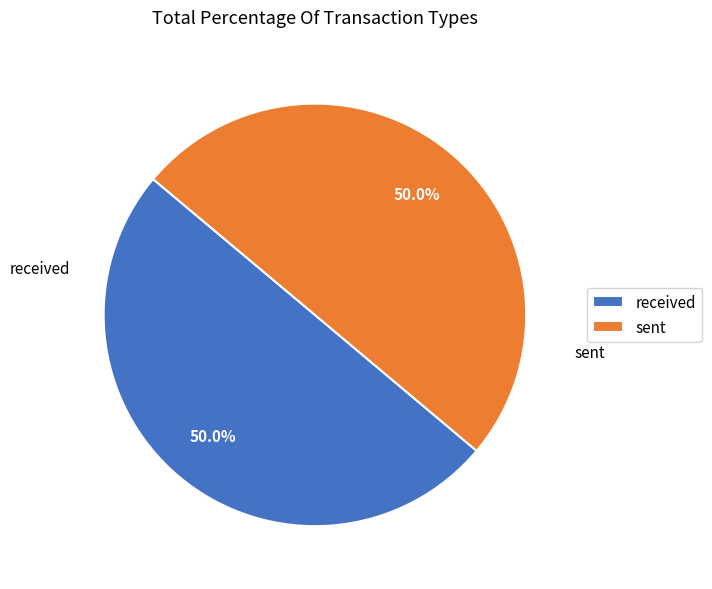

Approximately how many times larger is the value at received compared to sent?

1.0